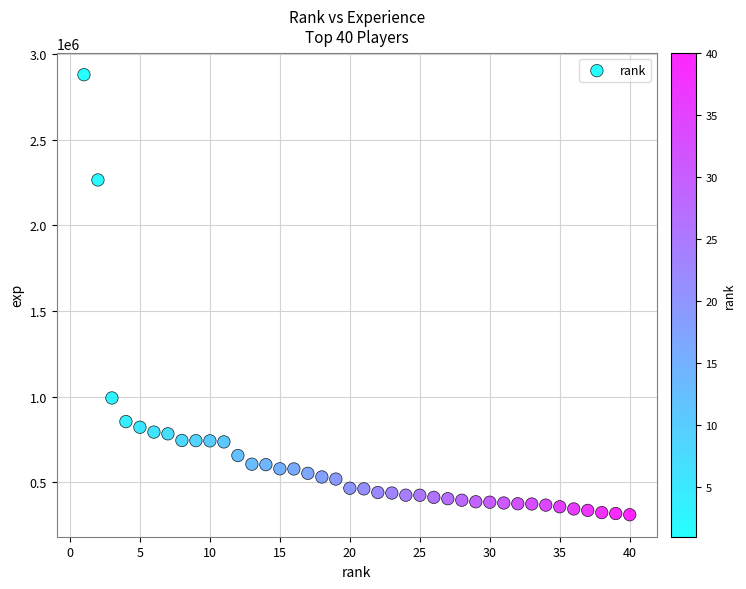

What is the range of X values (max minus min)?

39